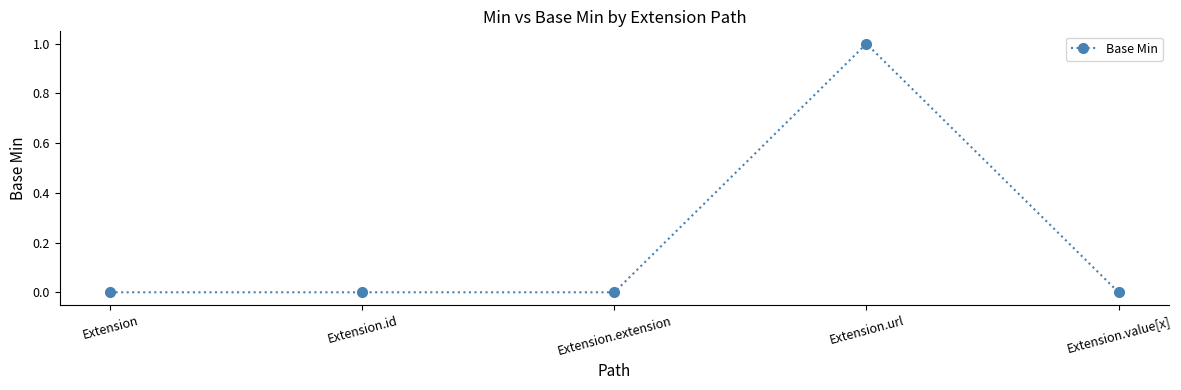

Reading left to right, extract all data points from this chart.

0	0	0	1	0